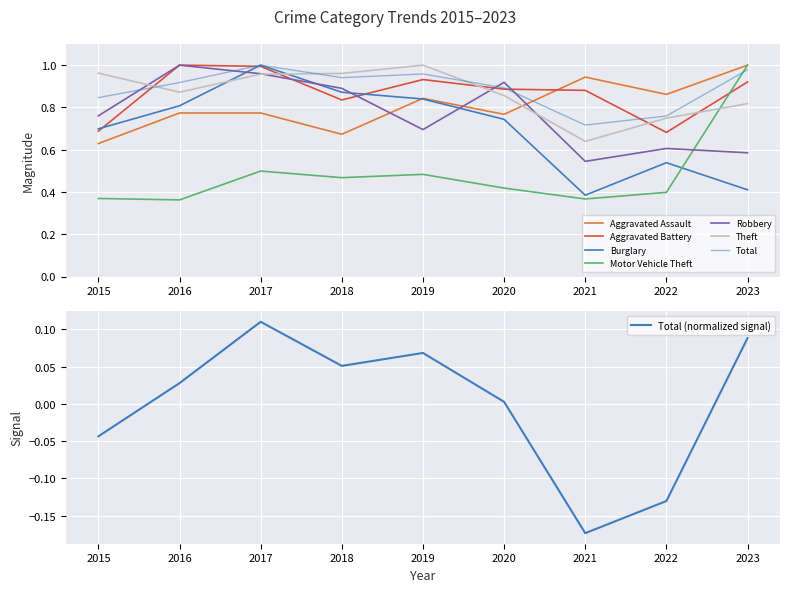

Is the value of Motor Vehicle Theft at 2021 greater than the value of Robbery at 2017?

No